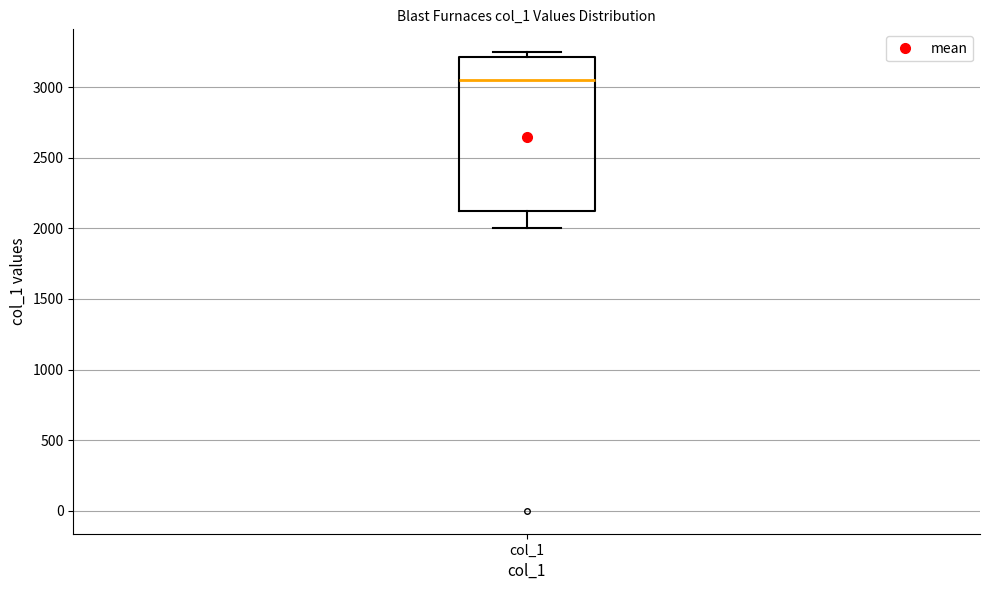

Where does the lower whisker of the box for col_1 end on the y-axis? The values are not printed on the chart, so give them approximately, as read against the axis.

2000